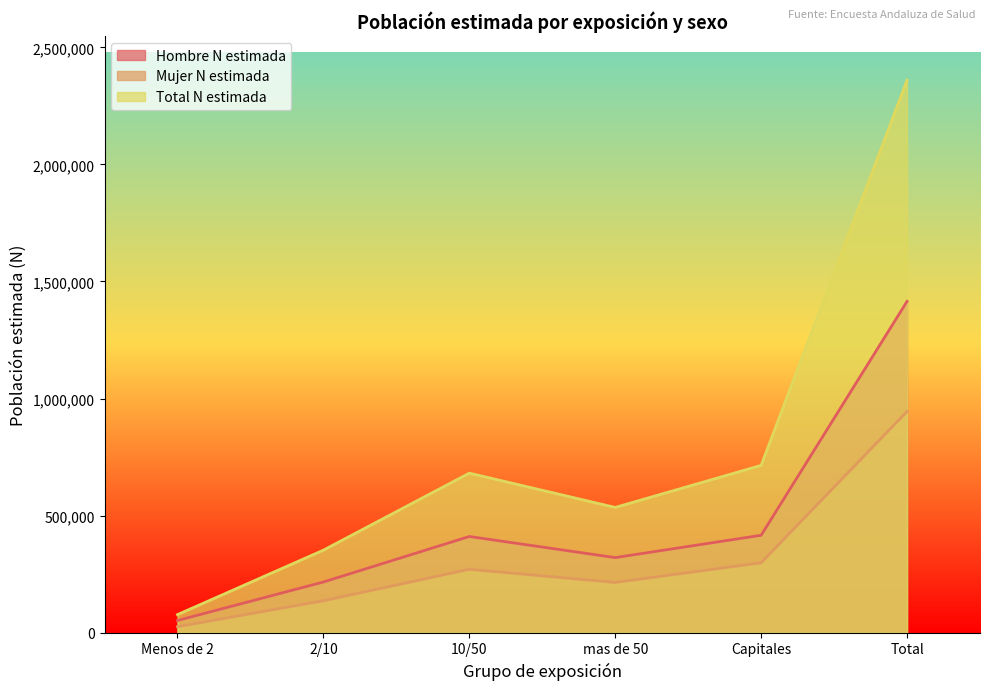

How many interior local valleys does the Hombre N estimada series have?

1